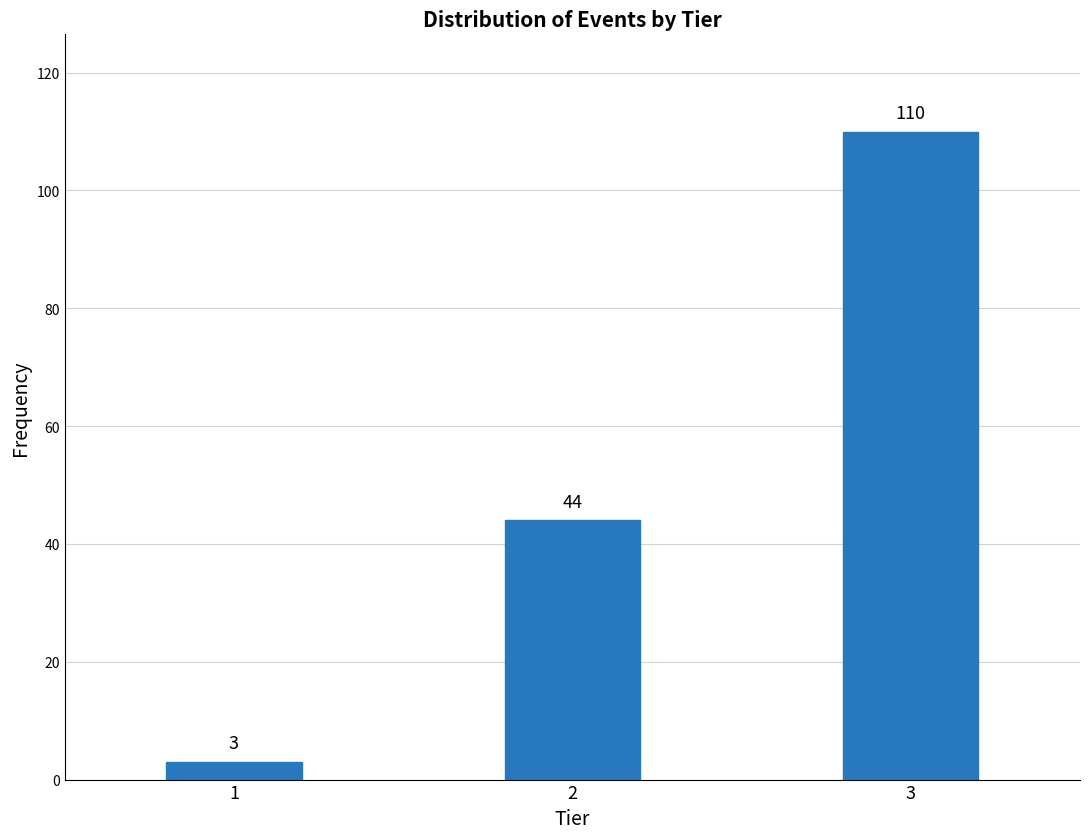

Reading left to right, extract all data points from this chart.

3	44	110